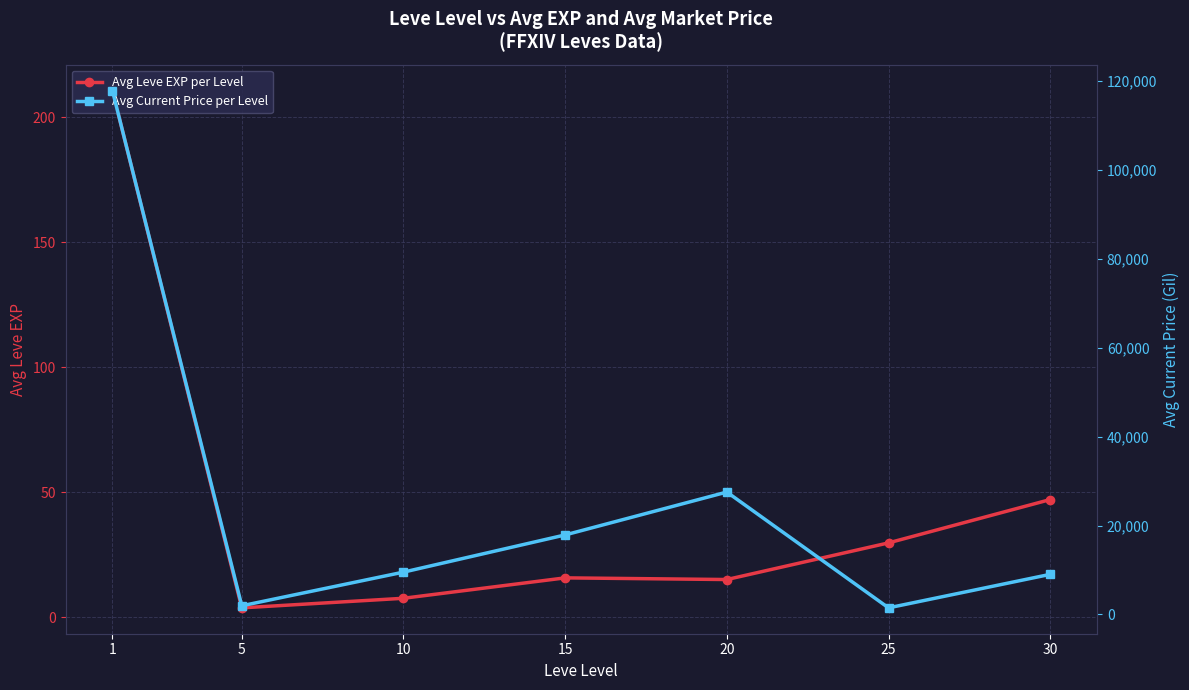

How many lines are shown in the chart?

2